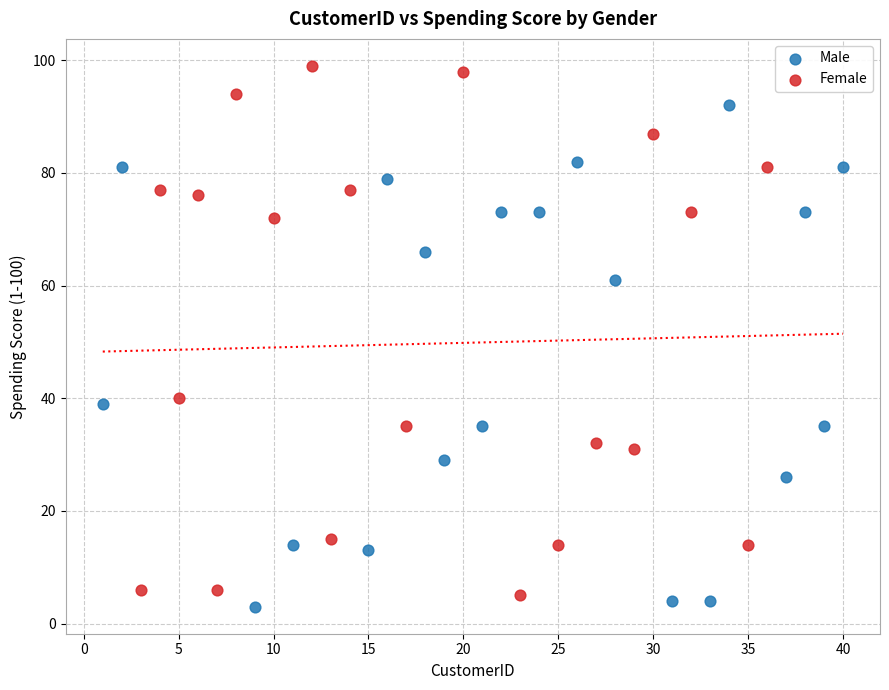

Which series has the widest spread of Y values?

Female